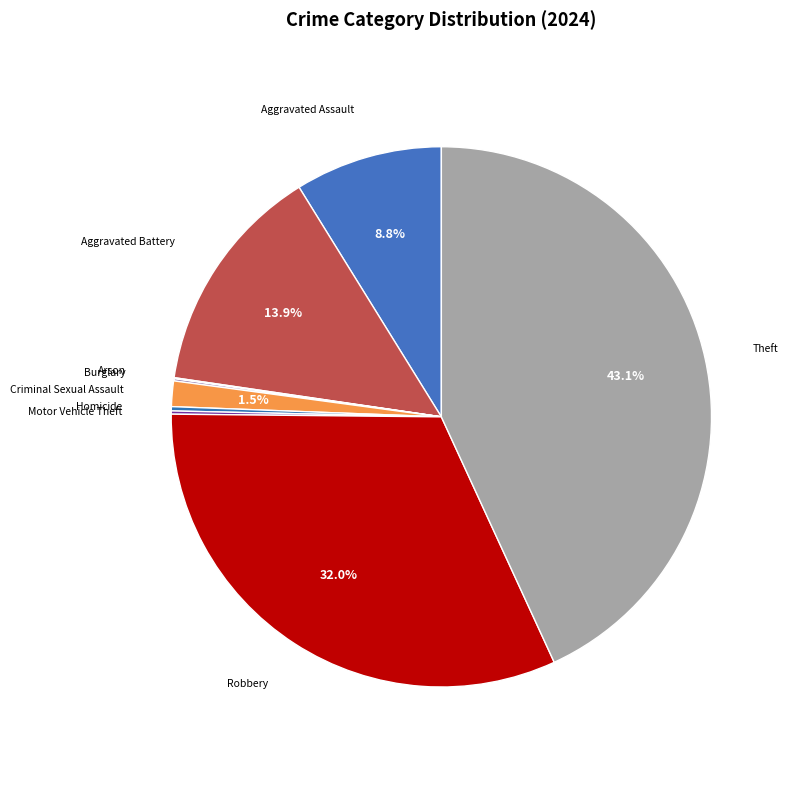

How much of the chart is everything except Theft?

56.9%